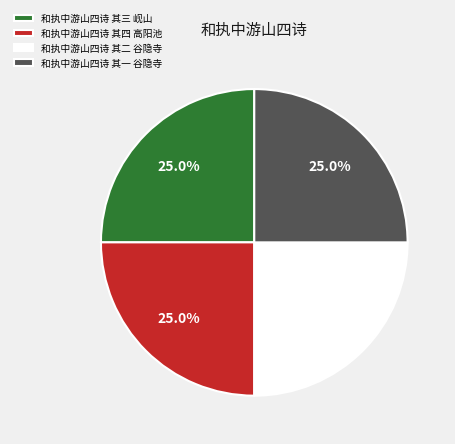

How many slices are in this pie chart?

4